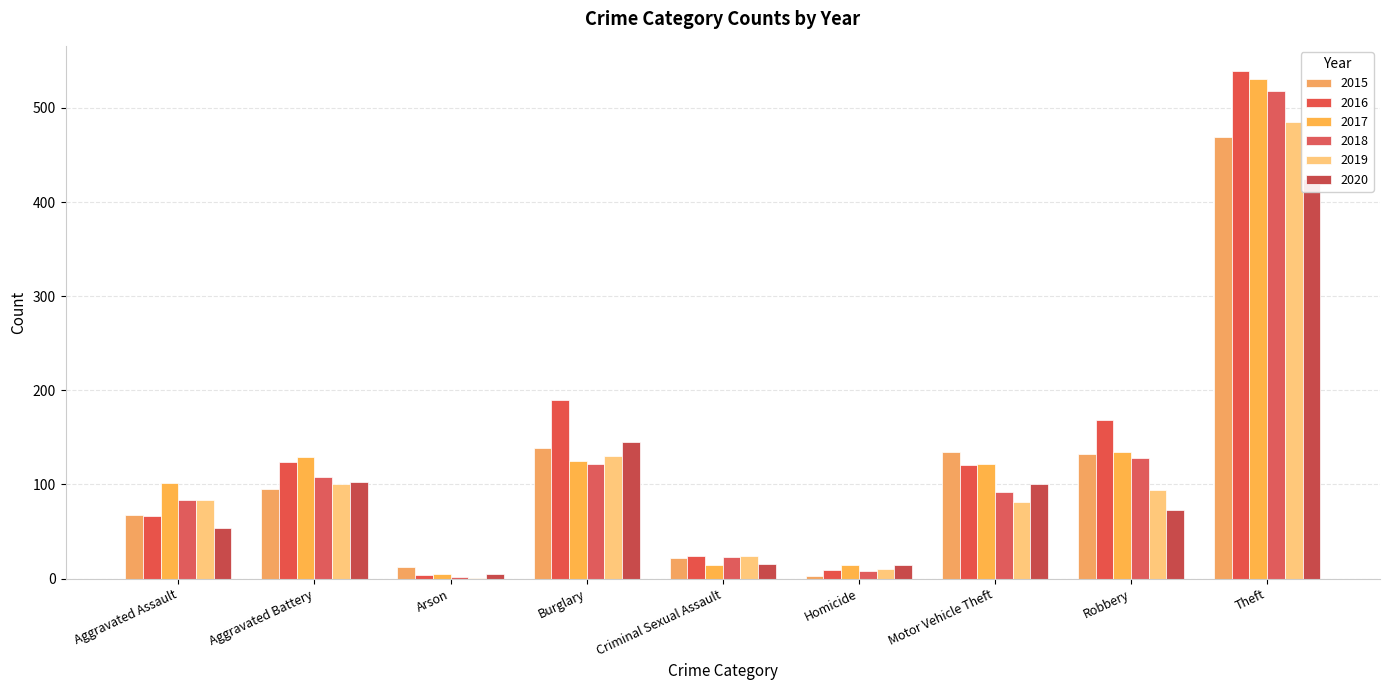

What value does the 2018 series have at Theft?

518